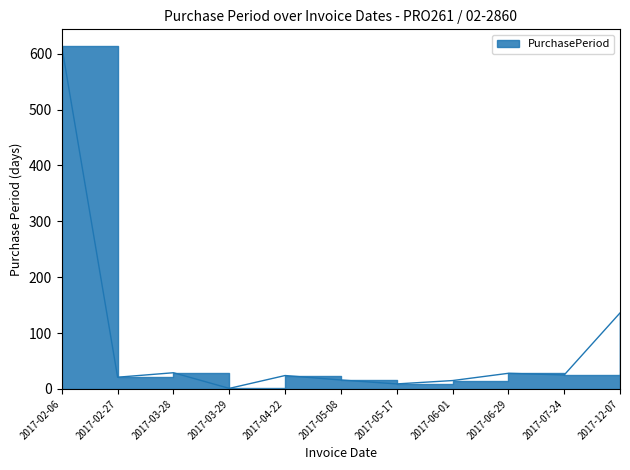

At which label does the data first exceed 24?

2017-02-06